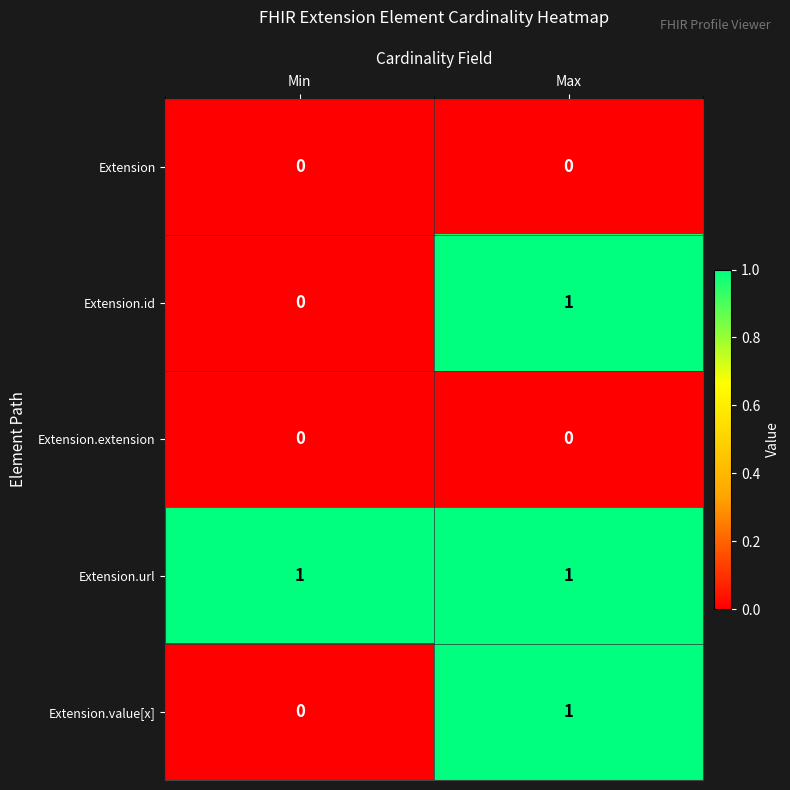

Where is Extension.id nearest to the value 0?

Min